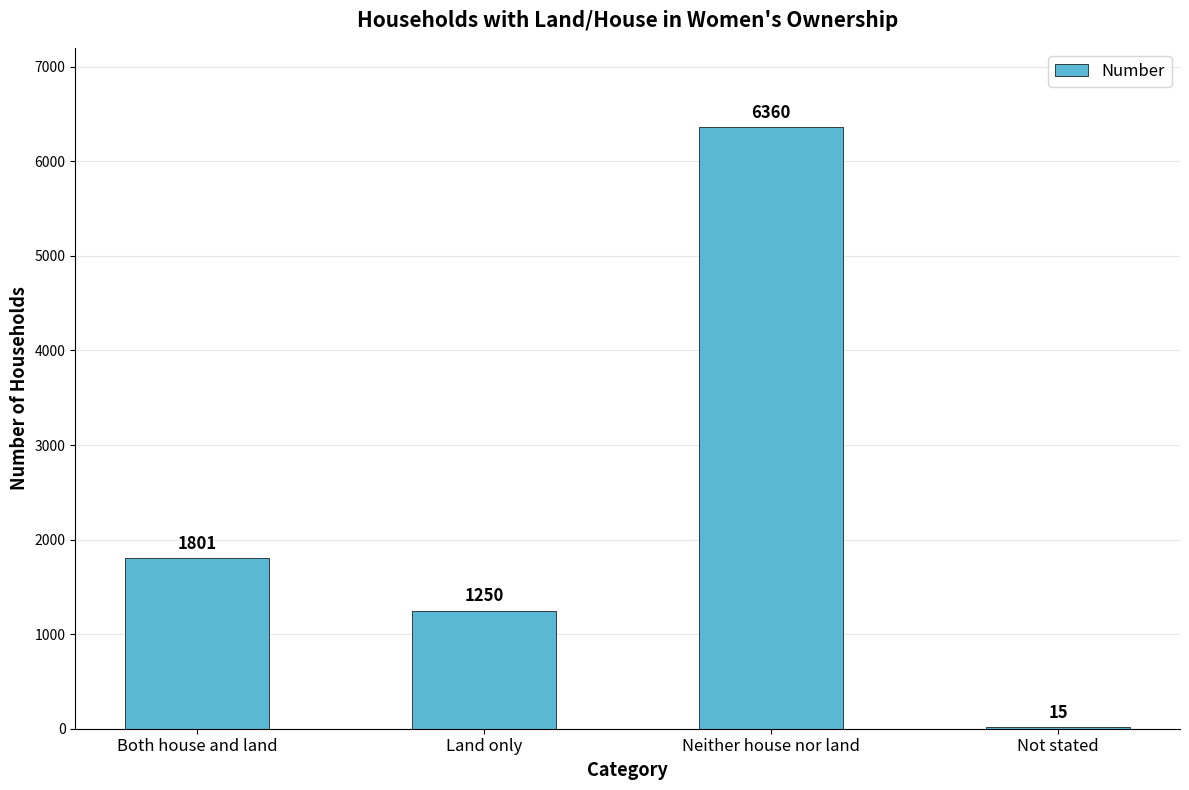

Which label corresponds to the largest value in the chart?

Neither house nor land